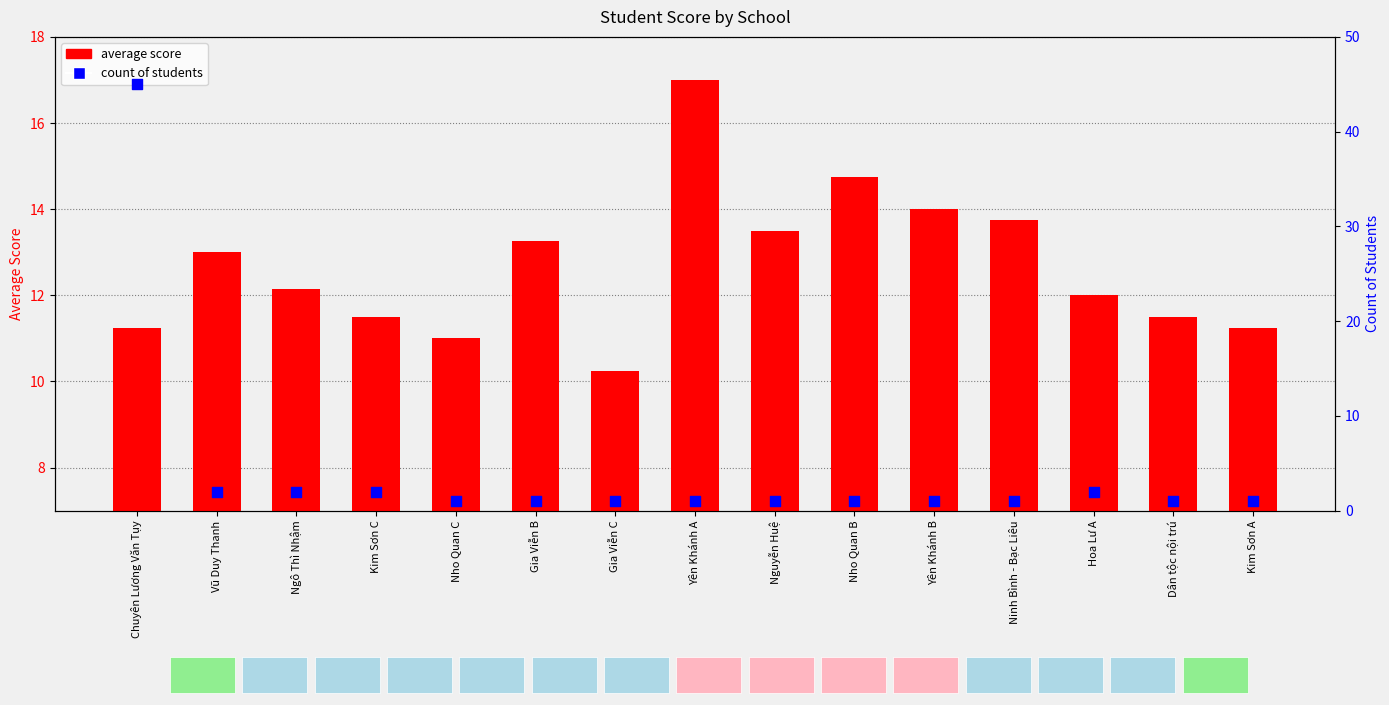

What is the total value across all series at Yên Khánh B?

15.0